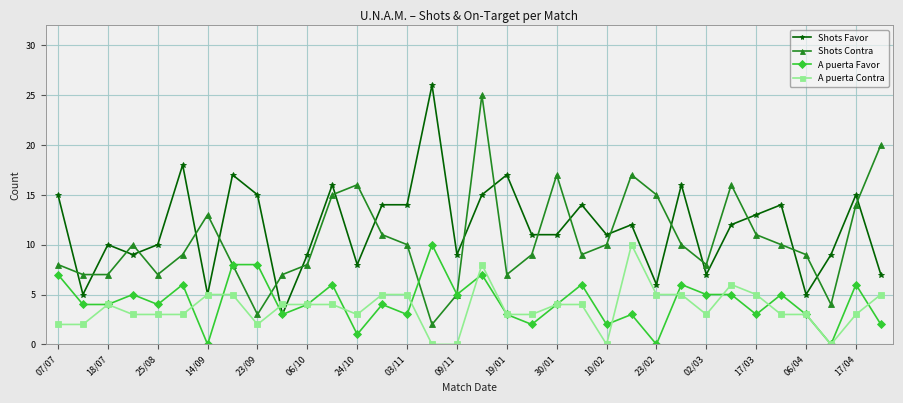

What is the value of the A puerta Favor point at the 31st from the left?

3